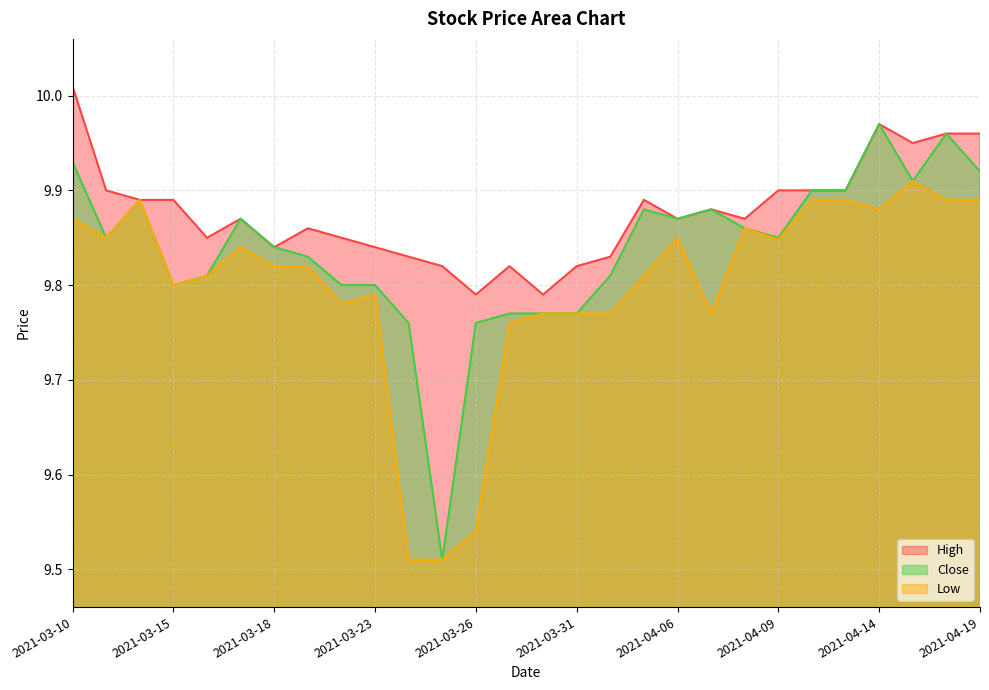

What is the label of the 24th point from the right?

2021-03-16